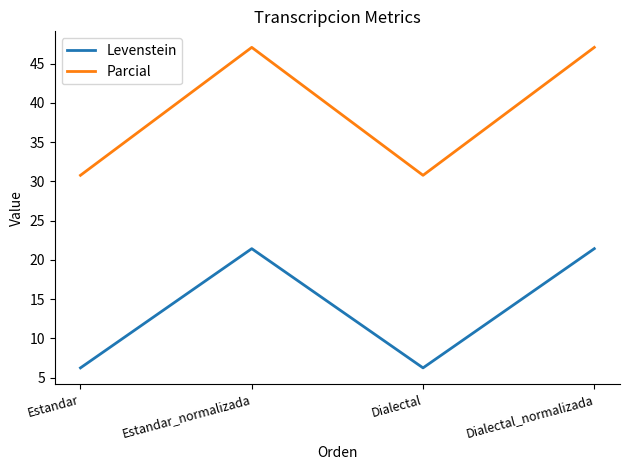

What is the sum of all Levenstein values?

55.4